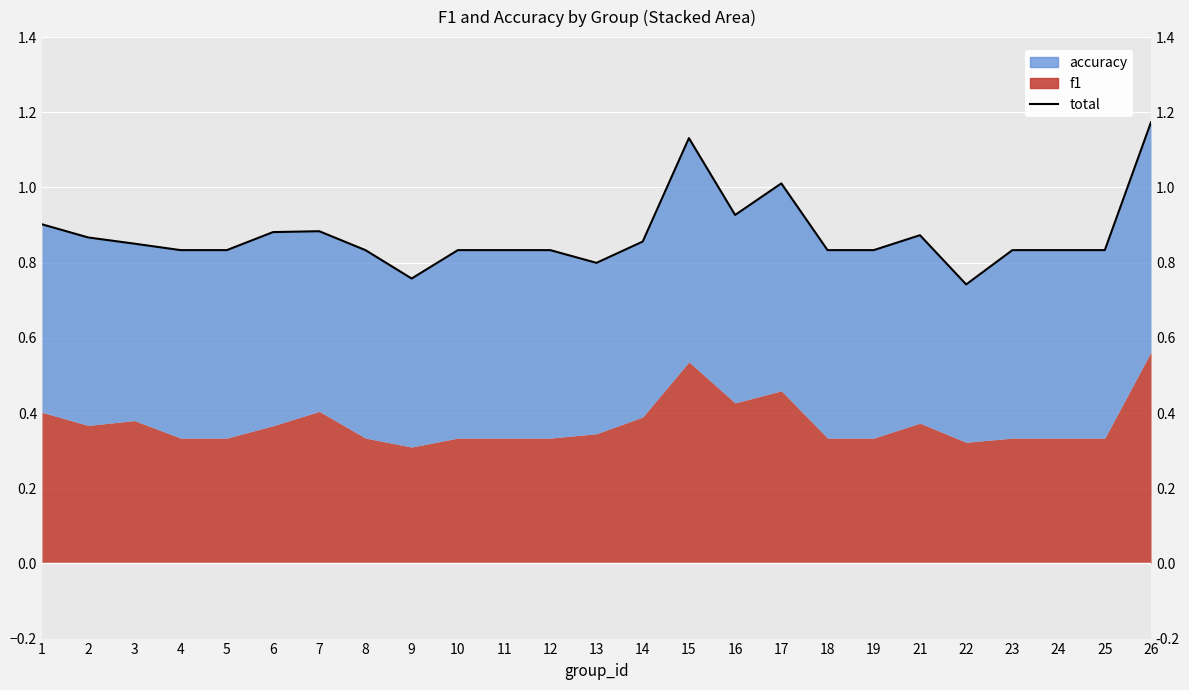

True or false: the data has more than 1 interior local peaks.

True